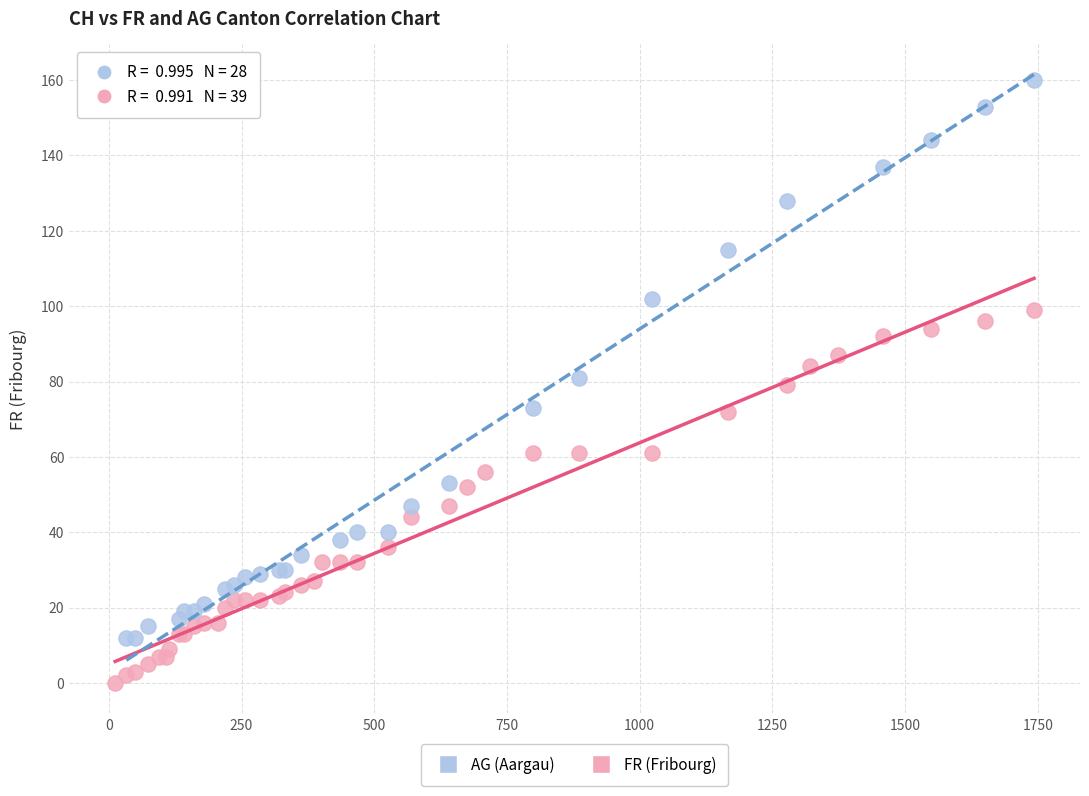

Which series contains the lowest Y value?

FR (Fribourg)